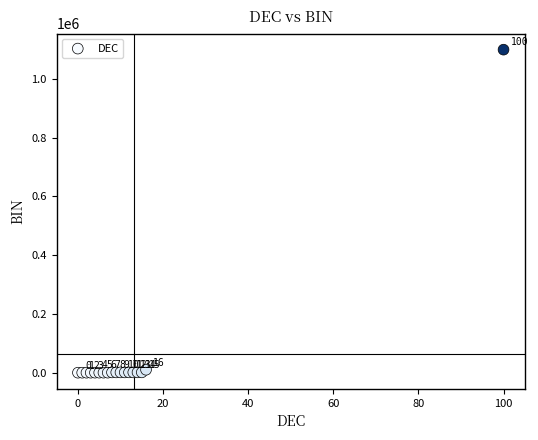

What Y value in the scatter plot is closest to 550050?

10000